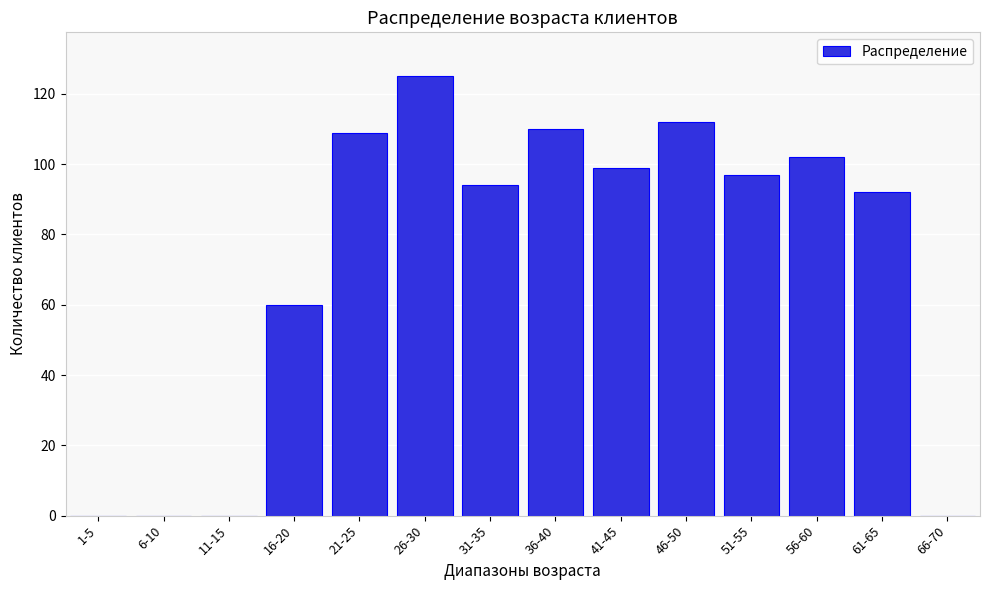

Reading right to left, transcribe all the data shown in this chart.

66-70=0	61-65=92	56-60=102	51-55=97	46-50=112	41-45=99	36-40=110	31-35=94	26-30=125	21-25=109	16-20=60	11-15=0	6-10=0	1-5=0